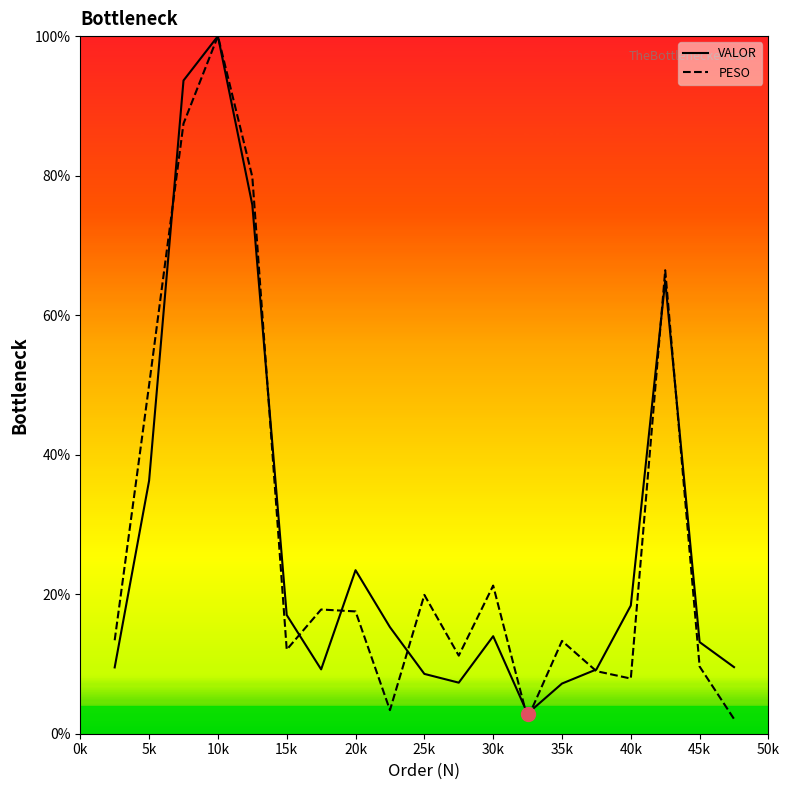

Which series has the widest spread of values?

PESO